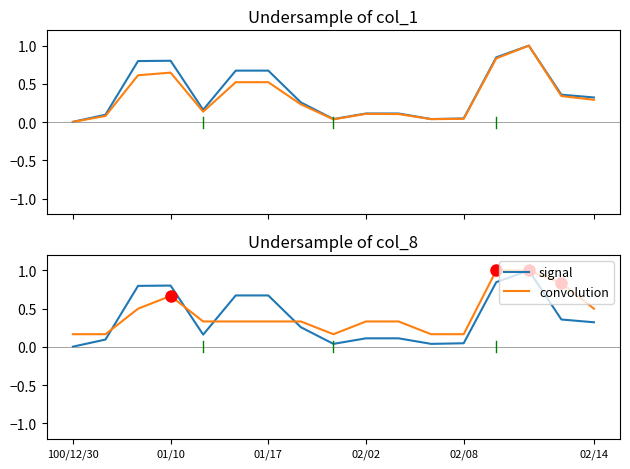

Which series has the largest total across all categories?

convolution